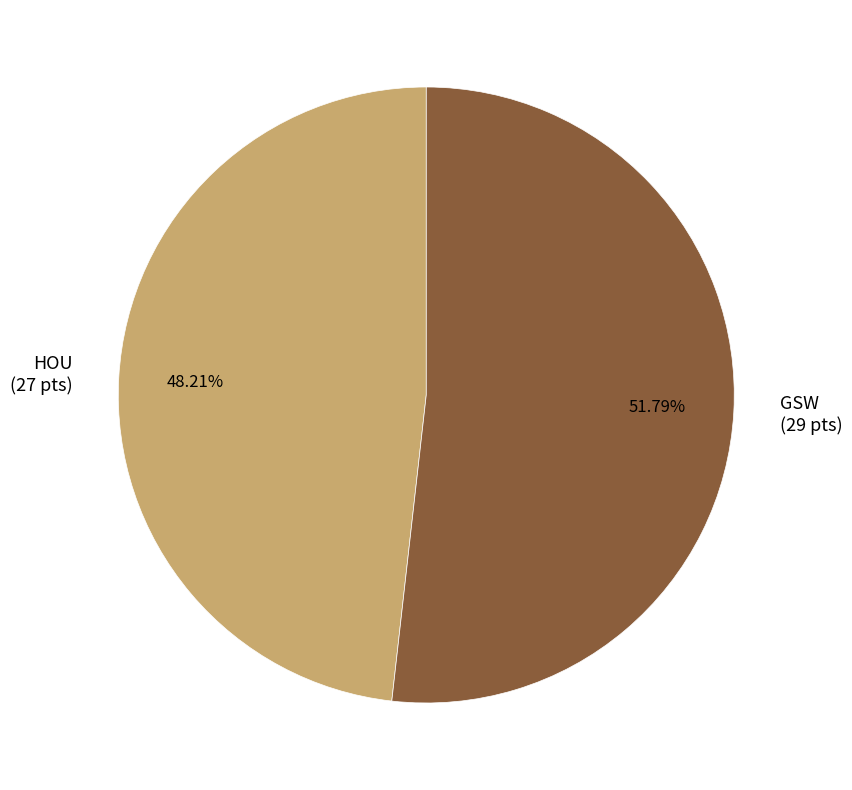

To the nearest percent, what portion does GSW represent?

52%